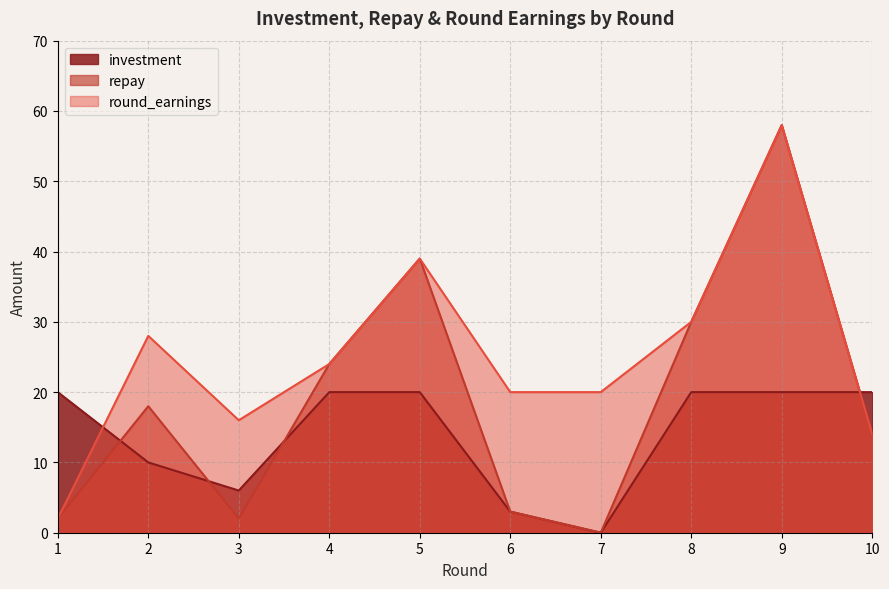

At which category does round_earnings reach its first local peak?

2